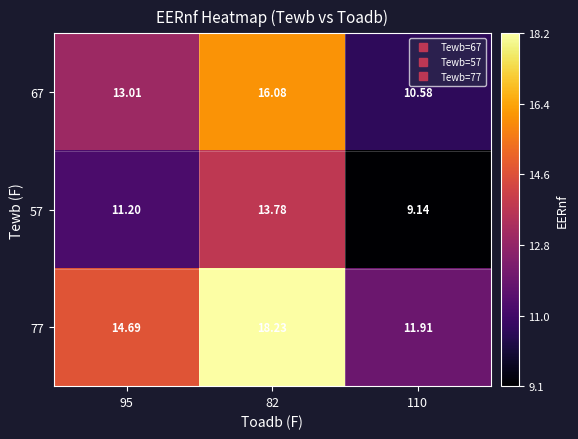

Is the value of 57 at 110 greater than the value of 67 at 110?

No